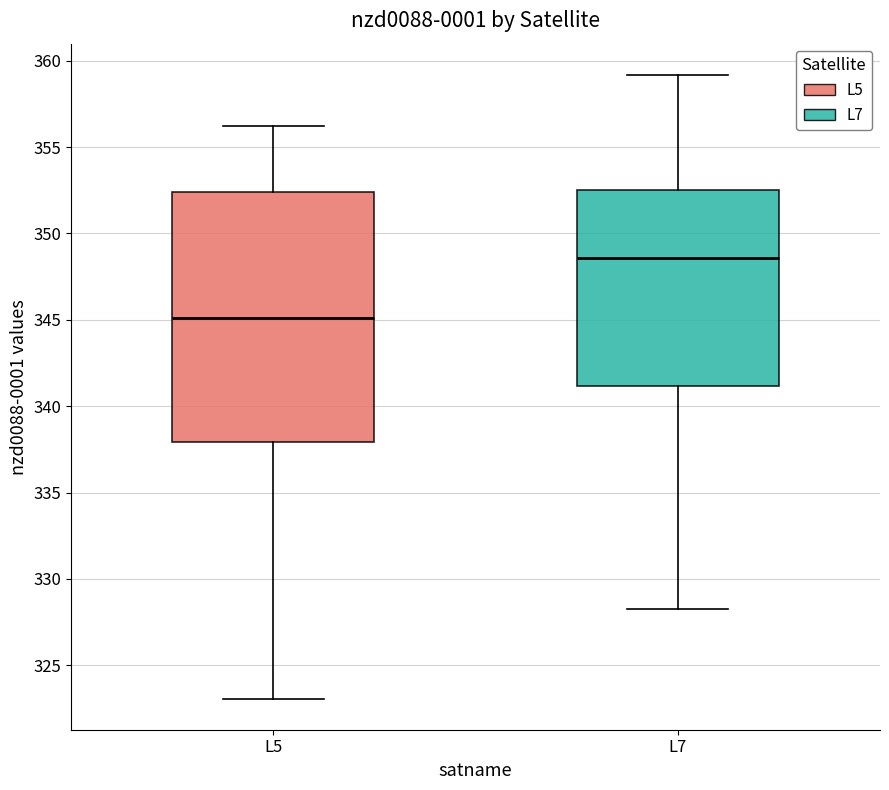

Reading left to right, read every box against the y-axis: the position of its median line, the range the box covers, and the ends of its whiskers. The values are not printed on the chart, so give them approximately, as read against the axis.

L5: median 345.0, box 338.0 to 352.5, whiskers 323.0 to 356.0
L7: median 348.5, box 341.0 to 352.5, whiskers 328.5 to 359.0